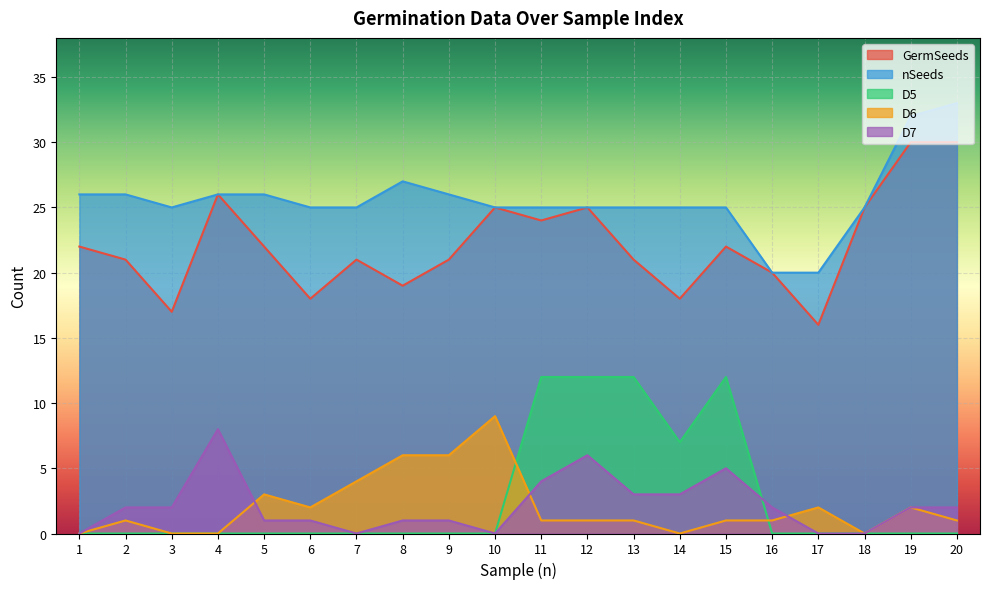

What is the value of the nSeeds point at the 16th from the left?

20